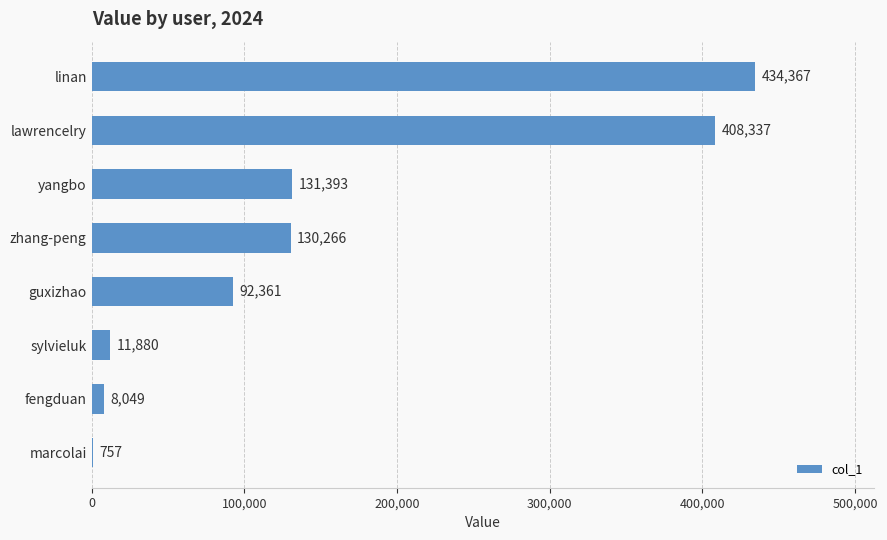

Which has a higher value, fengduan or yangbo?

yangbo